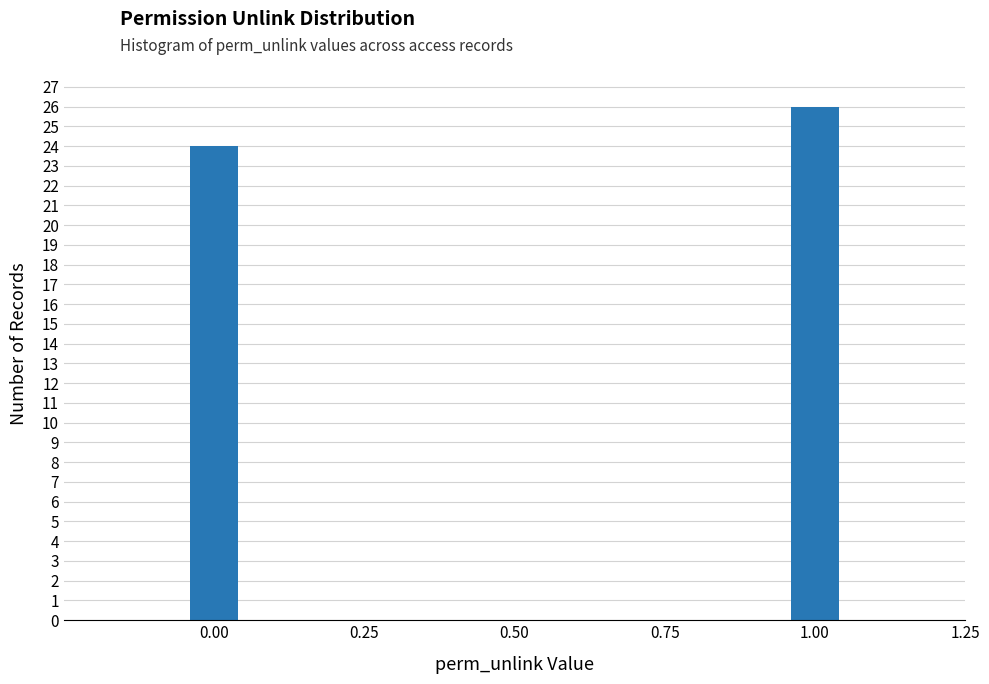

Reading left to right, what are all the values shown in this chart?

0.00=24	1.00=26